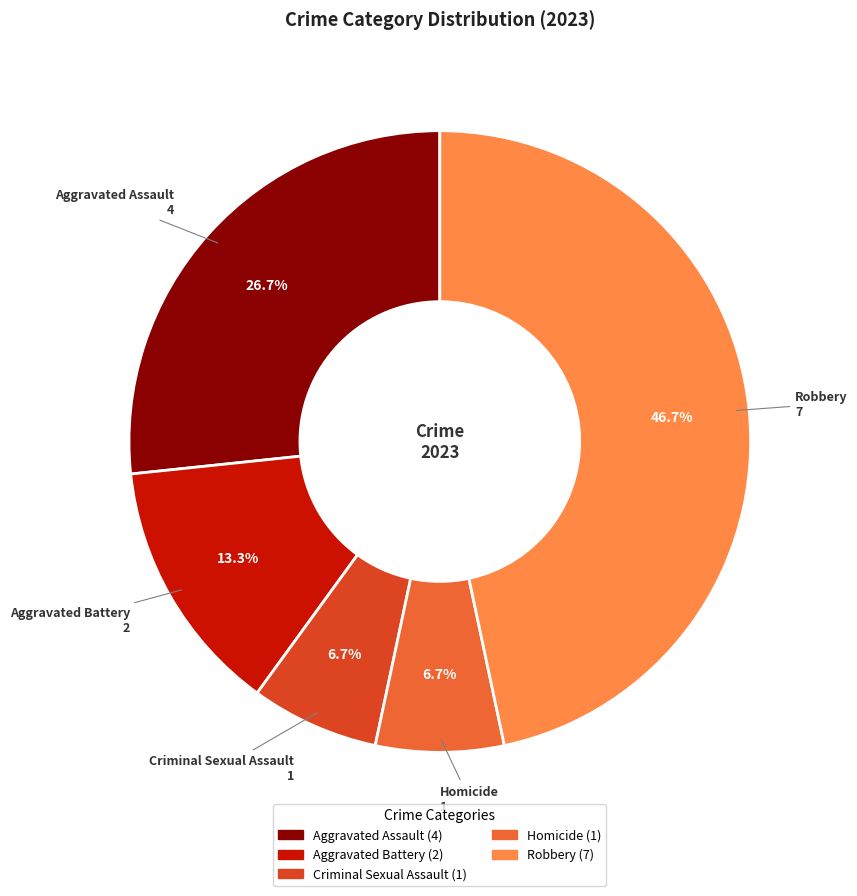

Combined, do Aggravated Battery and Robbery account for over 50%?

Yes